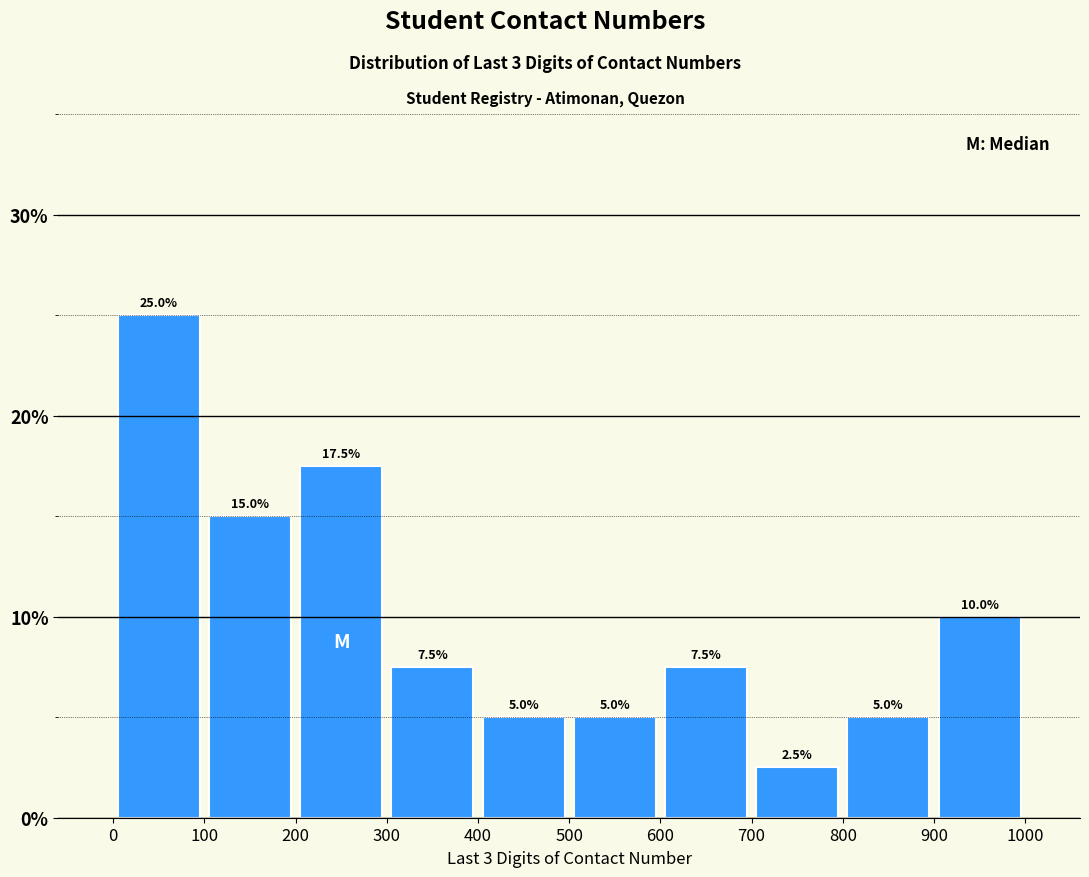

Over which range of the x-axis is the bar tallest?

0 to 100